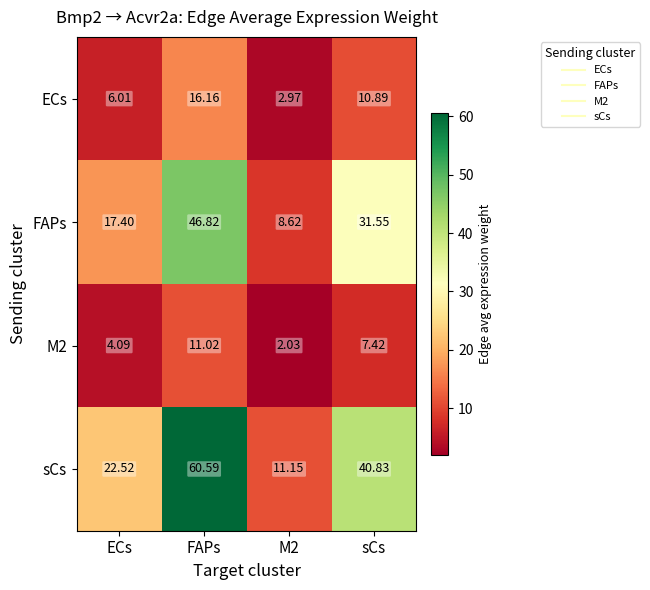

How many values in the FAPs series exceed 31?

2